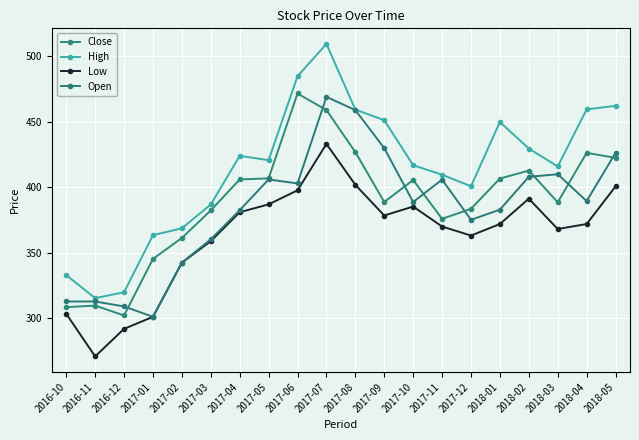

What is the difference between the second highest and minimum values in the Open series?

157.8